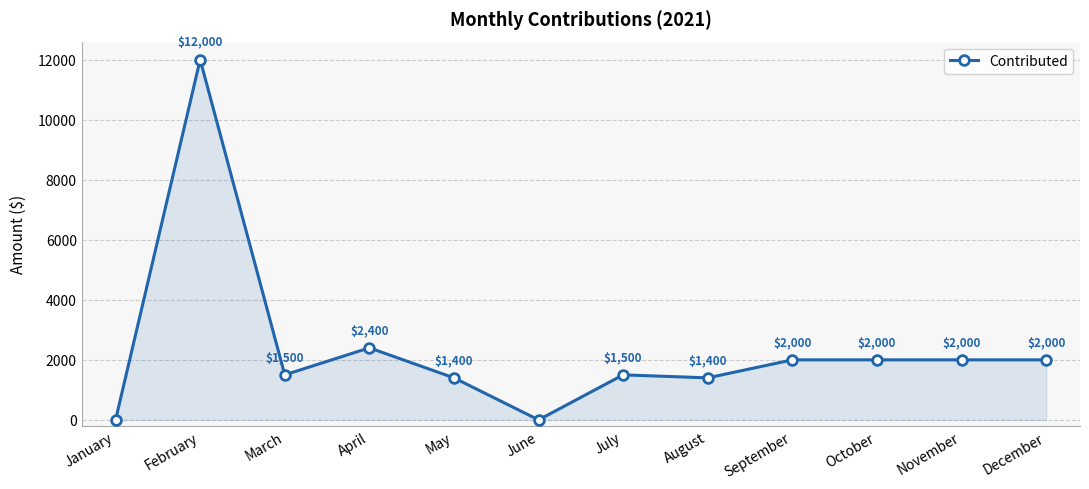

Where does the data first go above 2000?

February